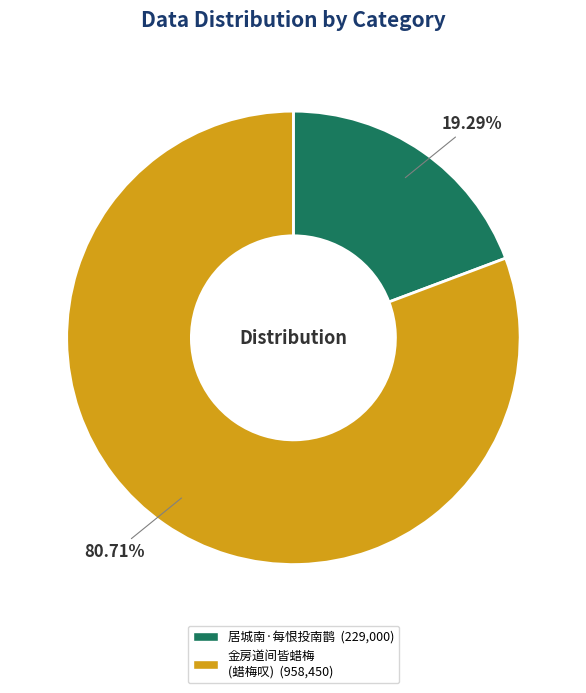

Does any single category account for the majority?

Yes